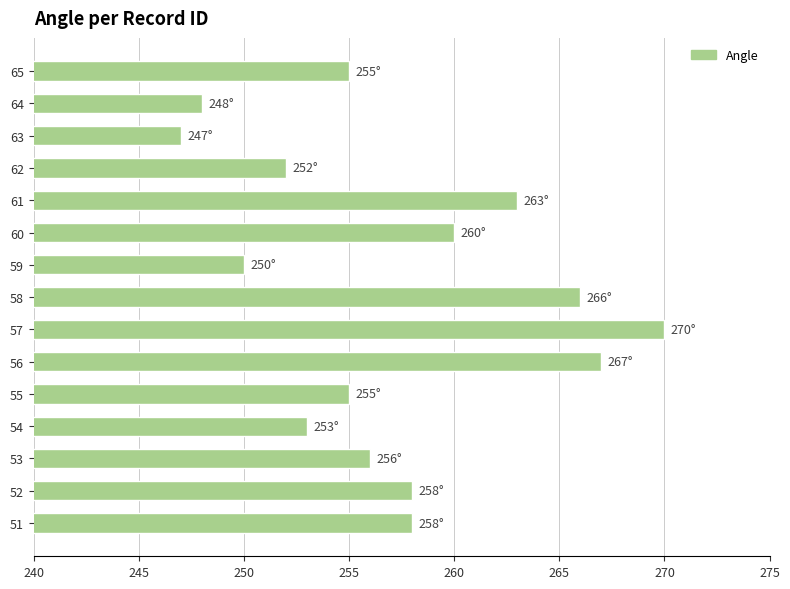

How many bars are there in total?

15